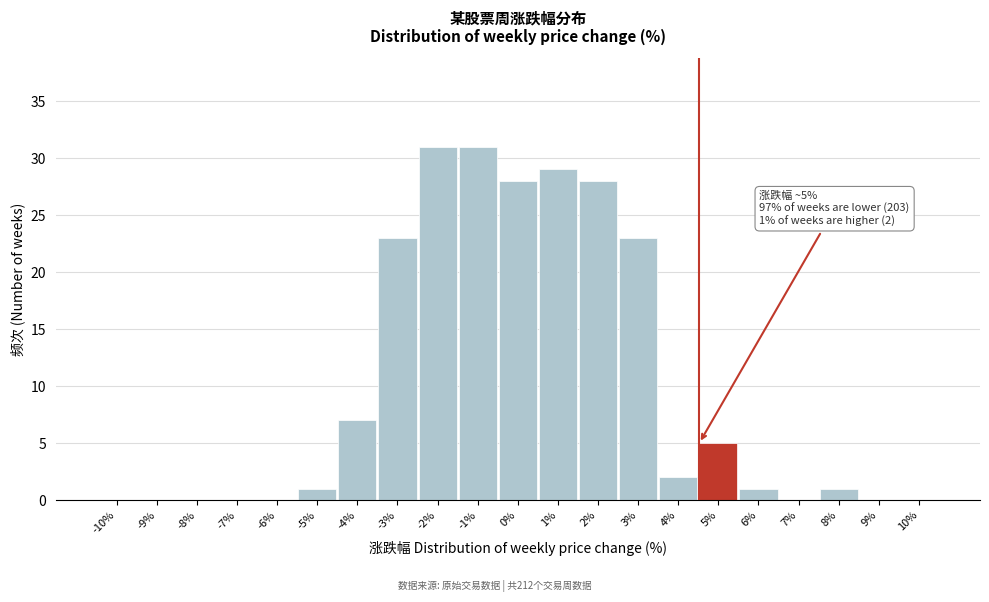

Reading left to right, list all the values displayed in this chart.

-10%=0	-9%=0	-8%=0	-7%=0	-6%=0	-5%=1	-4%=7	-3%=23	-2%=31	-1%=31	0%=28	1%=29	2%=28	3%=23	4%=2	5%=5	6%=1	7%=0	8%=1	9%=0	10%=0